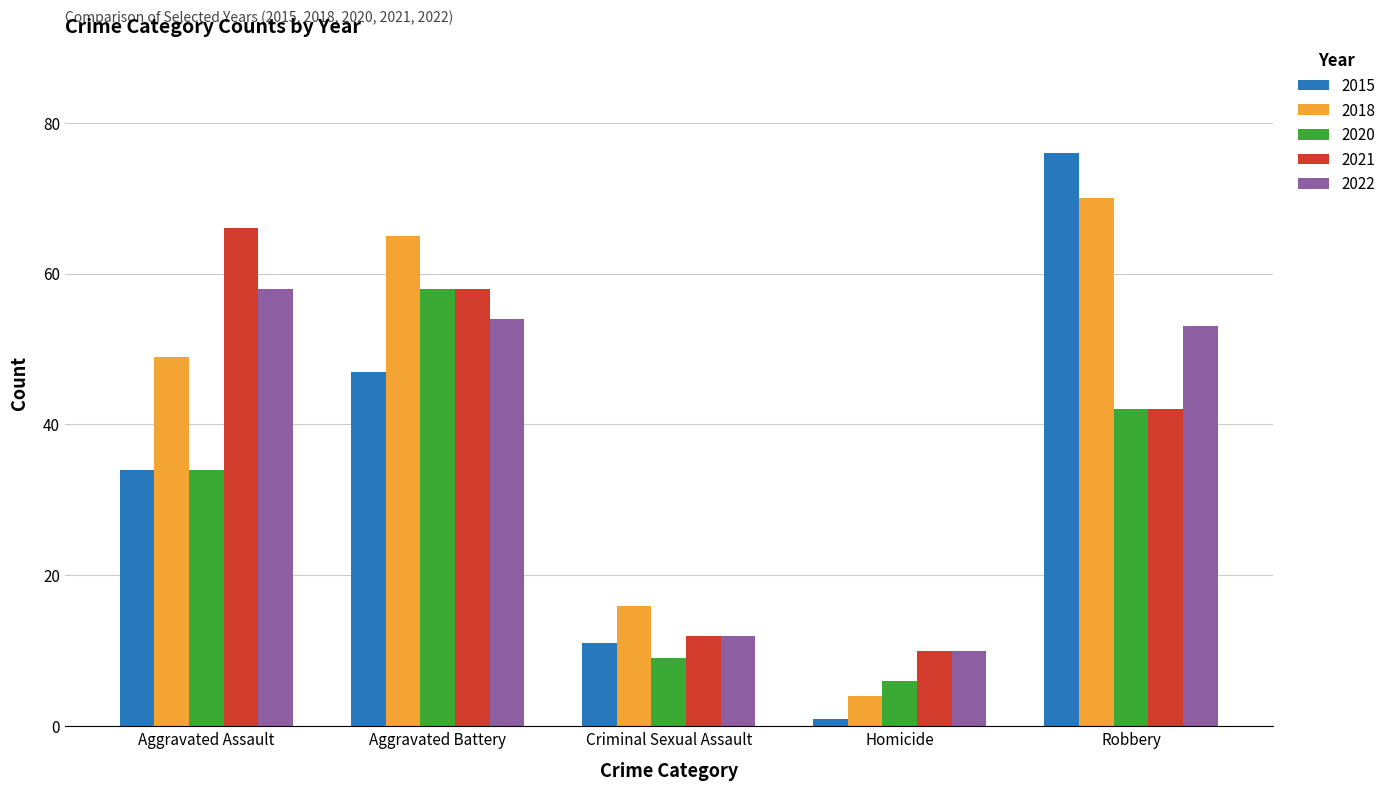

Reading left to right, what are all the values shown in this chart?

2015: 34	47	11	1	76
2018: 49	65	16	4	70
2020: 34	58	9	6	42
2021: 66	58	12	10	42
2022: 58	54	12	10	53